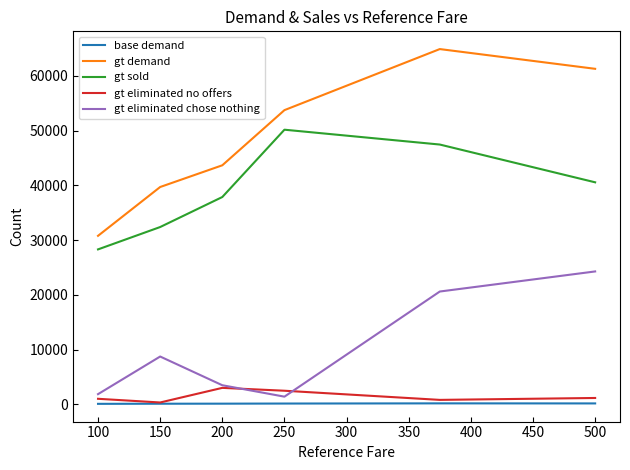

True or false: gt sold and gt eliminated no offers intersect in this chart.

False